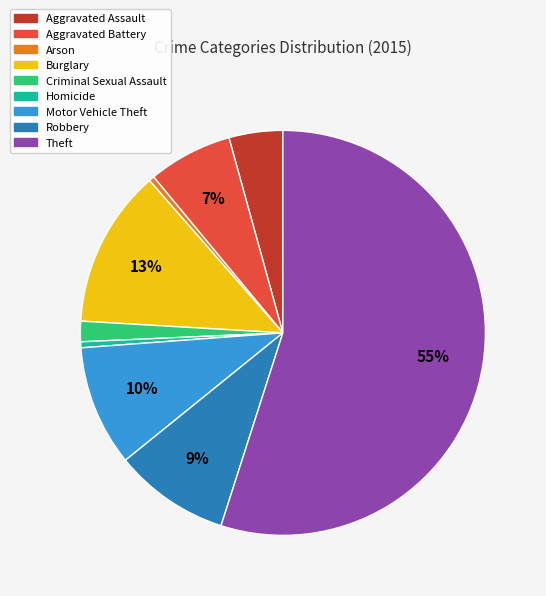

Combined, do Theft and Aggravated Battery account for over 50%?

Yes